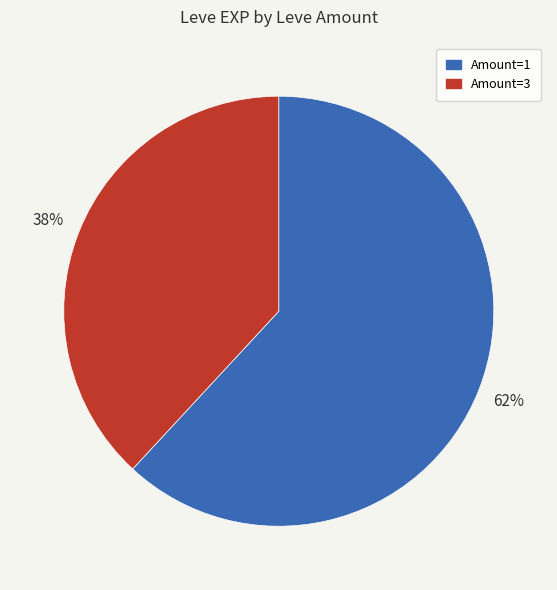

The Amount=3 slice represents 38% of the pie. True or false?

True